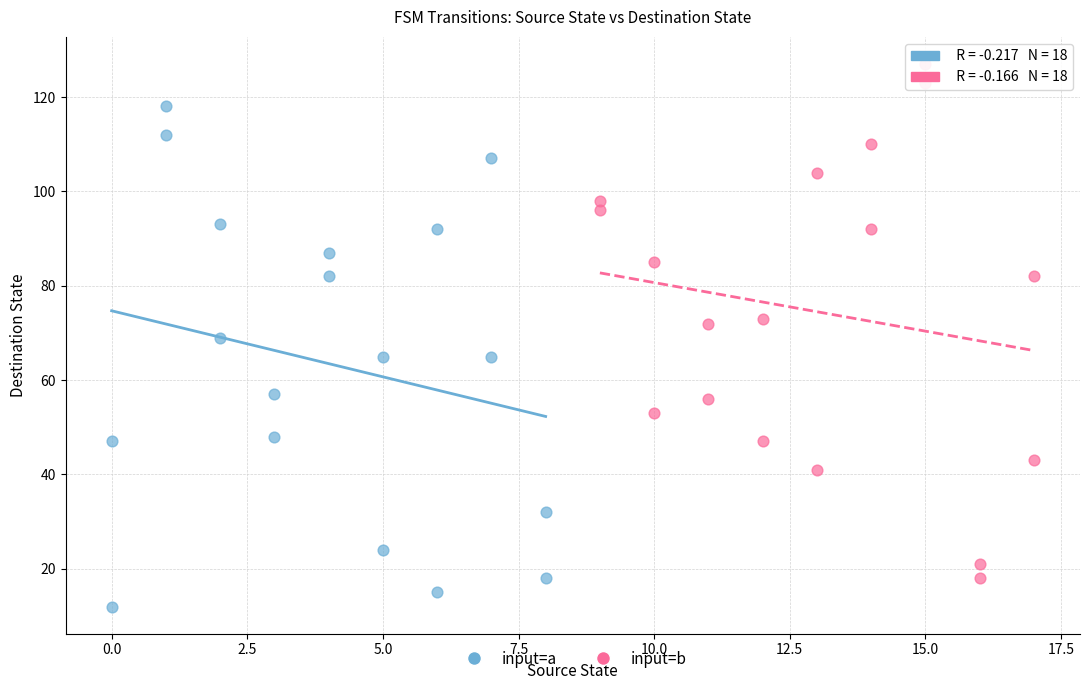

Which series reaches the maximum Y coordinate?

input=b